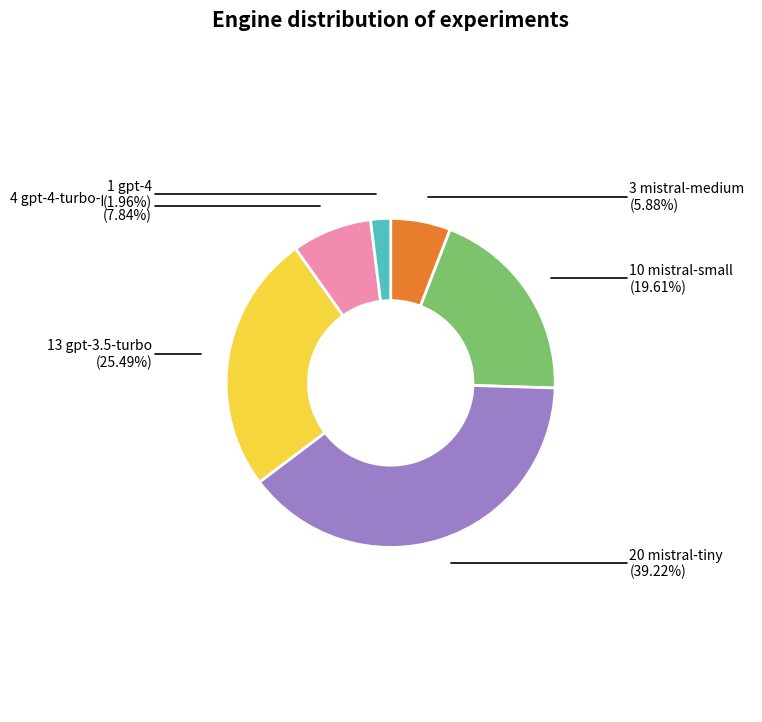

To the nearest percent, what is the difference between the largest and smallest slice percentages?

37%